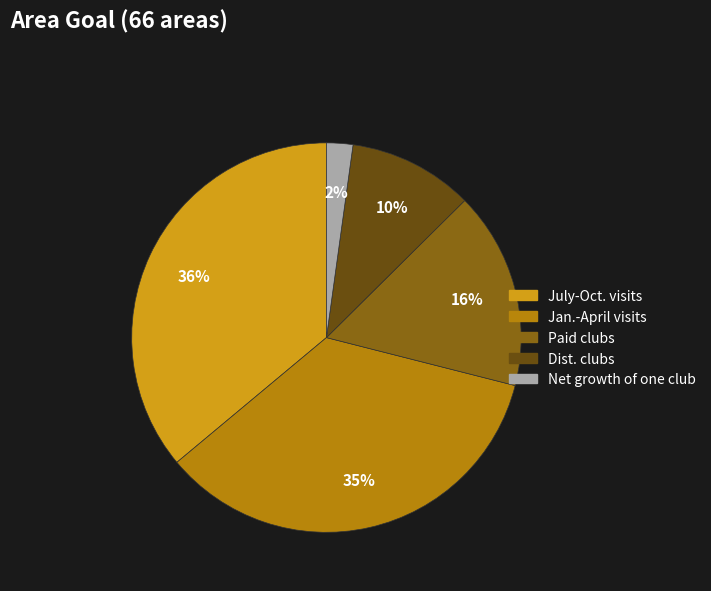

To the nearest percent, what is the difference between the largest and smallest slice percentages?

34%